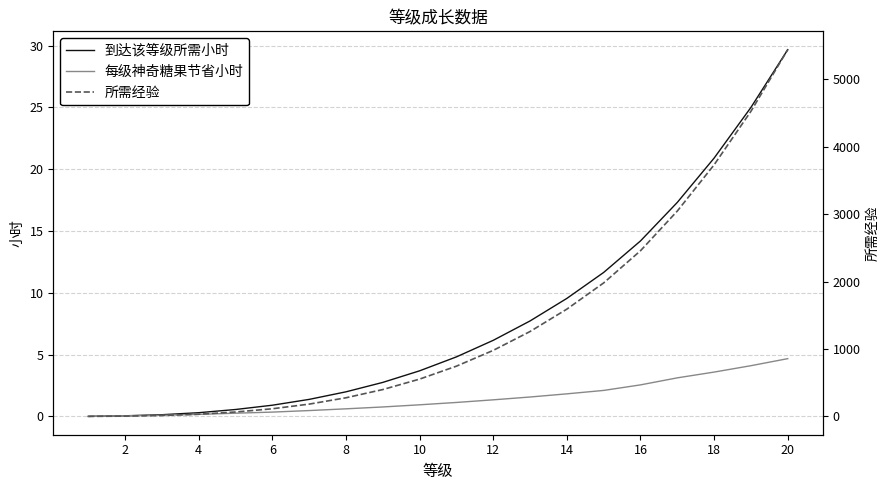

What is the highest value of the 所需经验 series?

5440.0